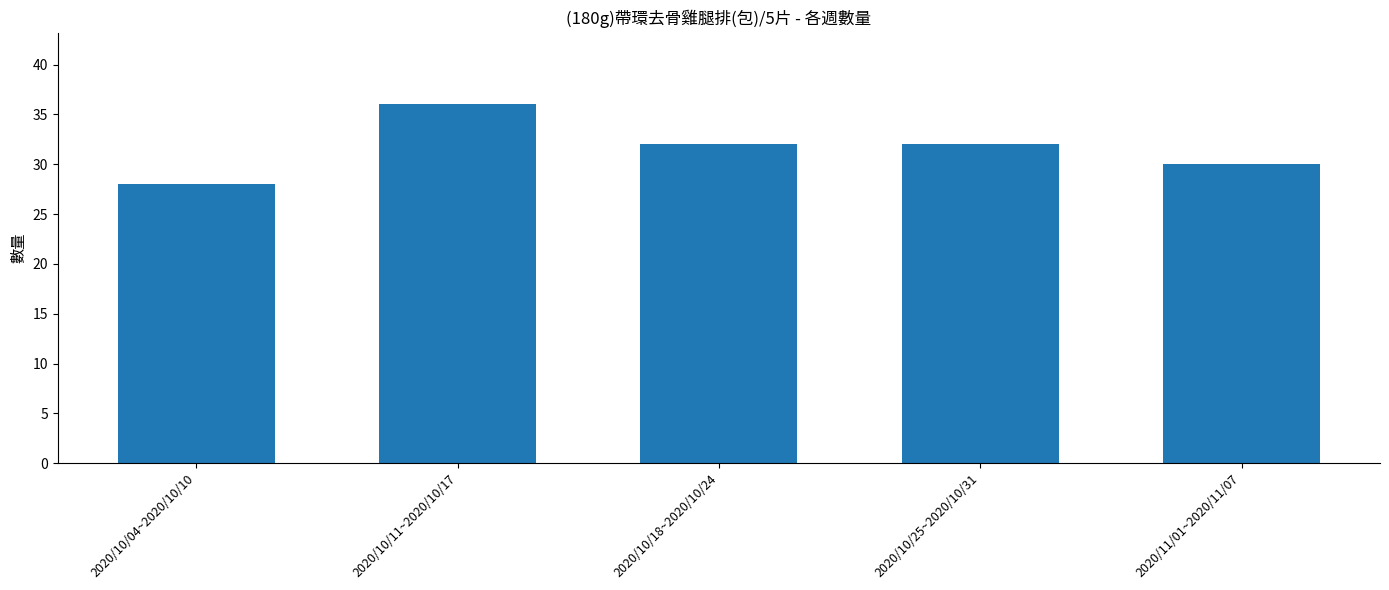

At which category does the chart reach its peak across all series?

2020/10/11~2020/10/17